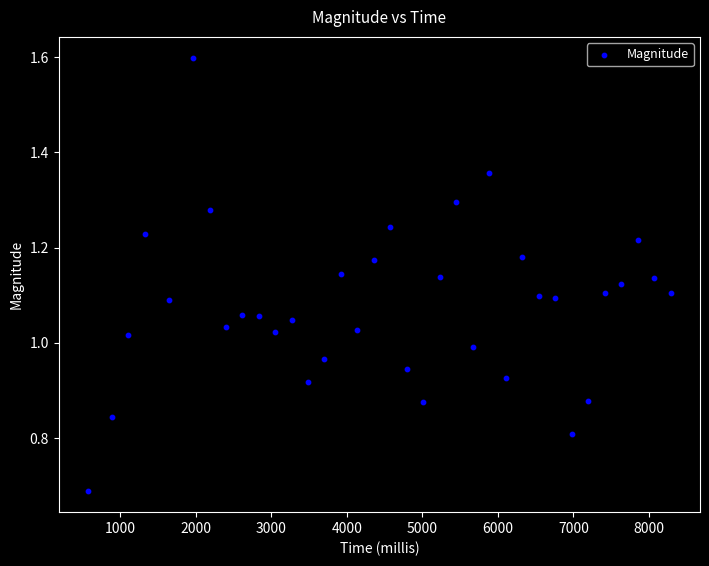

What is the range of X values (max minus min)?

7724.0